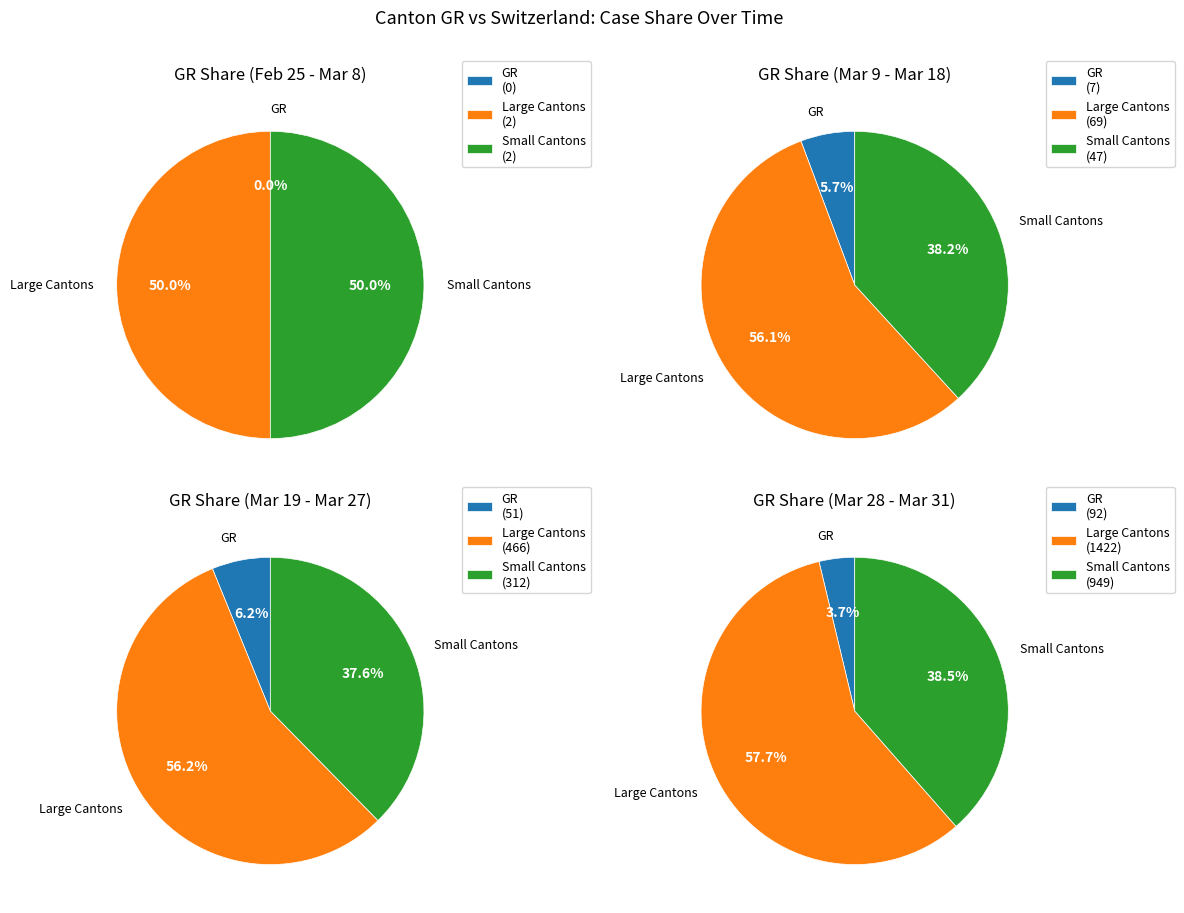

Is there any slice that represents more than half of the pie?

No